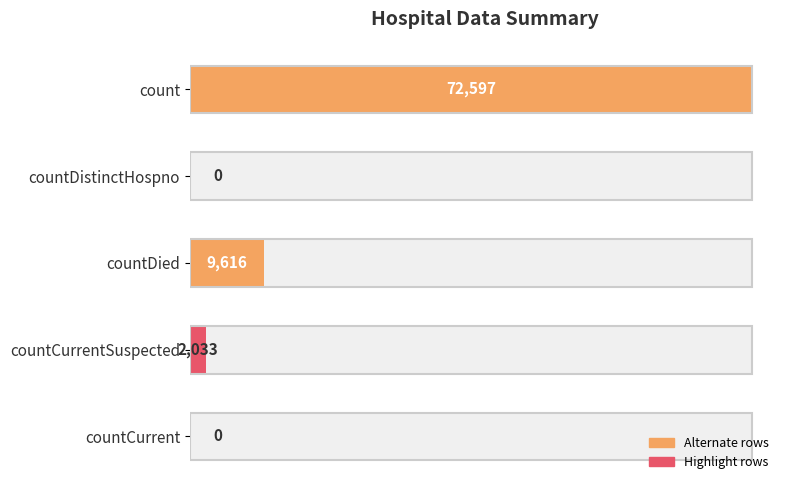

Is it true that the value at countDistinctHospno is 46242?

False